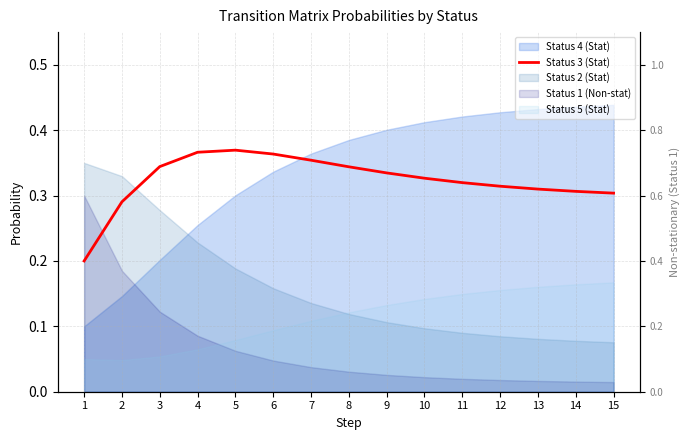

Is it true that the value at 1 is 0.1?

False